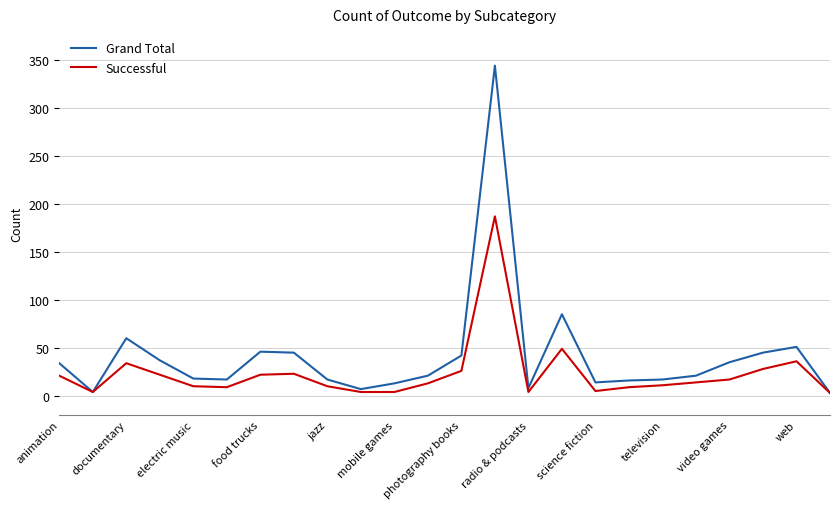

What is the minimum value for Grand Total?

3